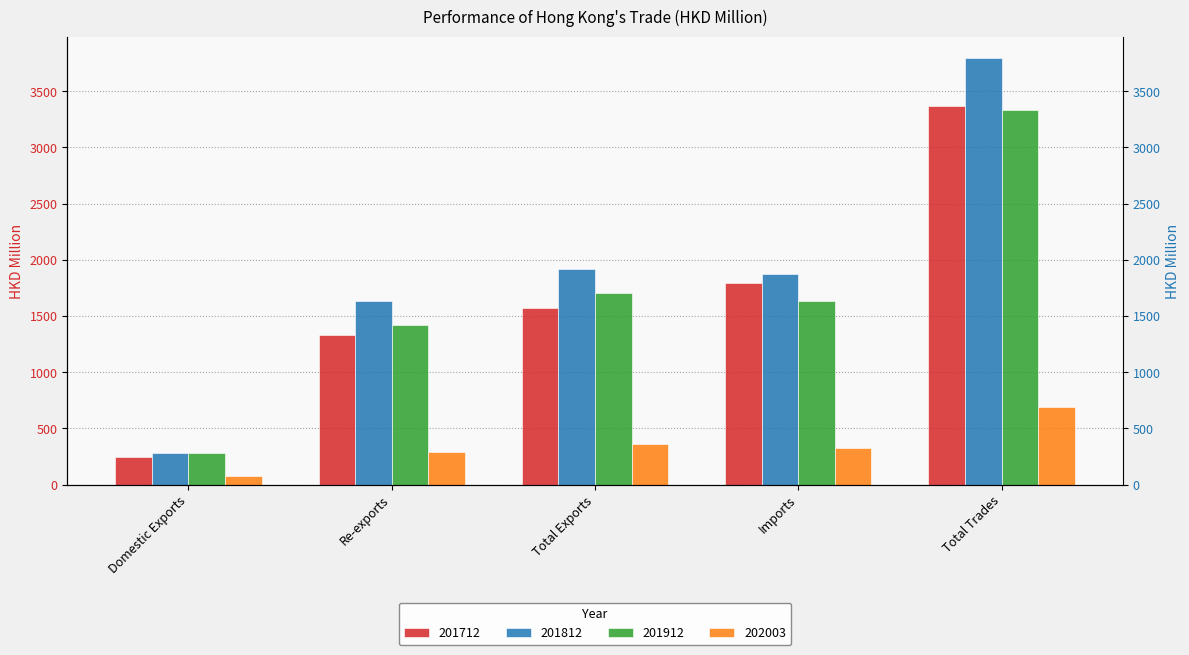

Which category has the lowest value across all series?

Domestic Exports